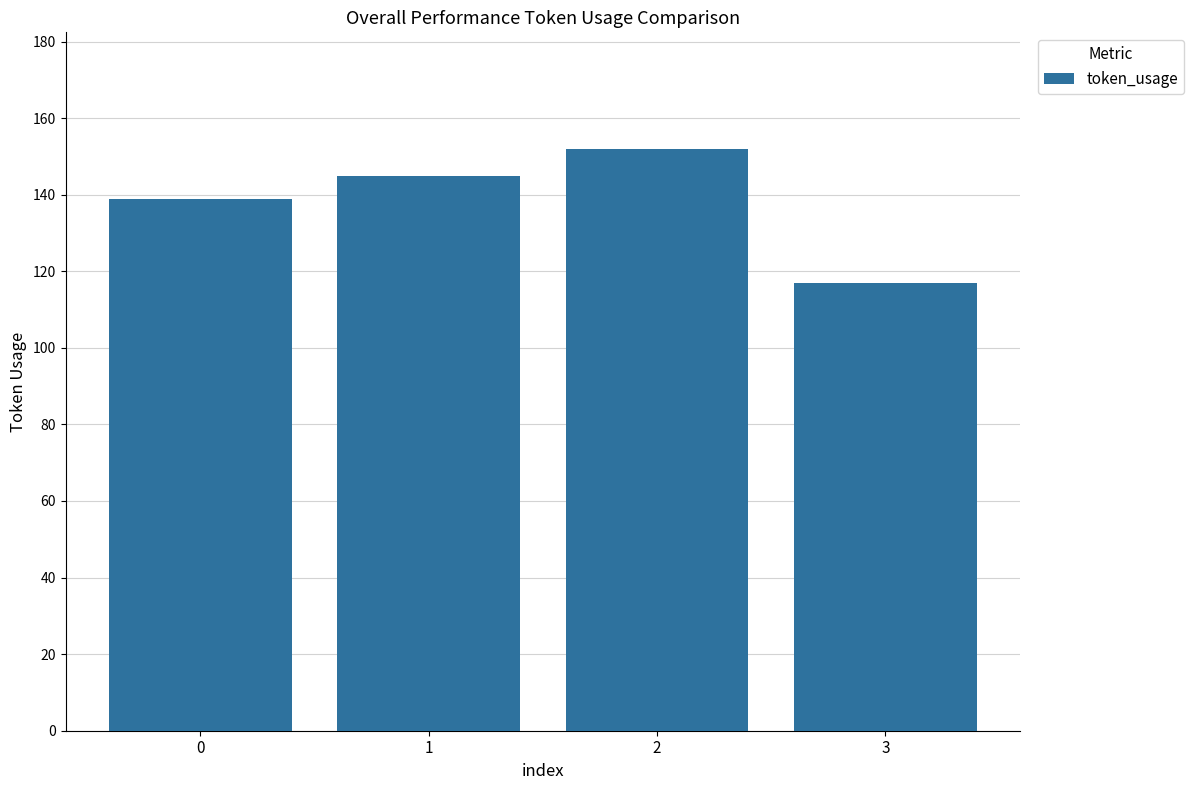

What is the value of the 3rd bar from the left?

152